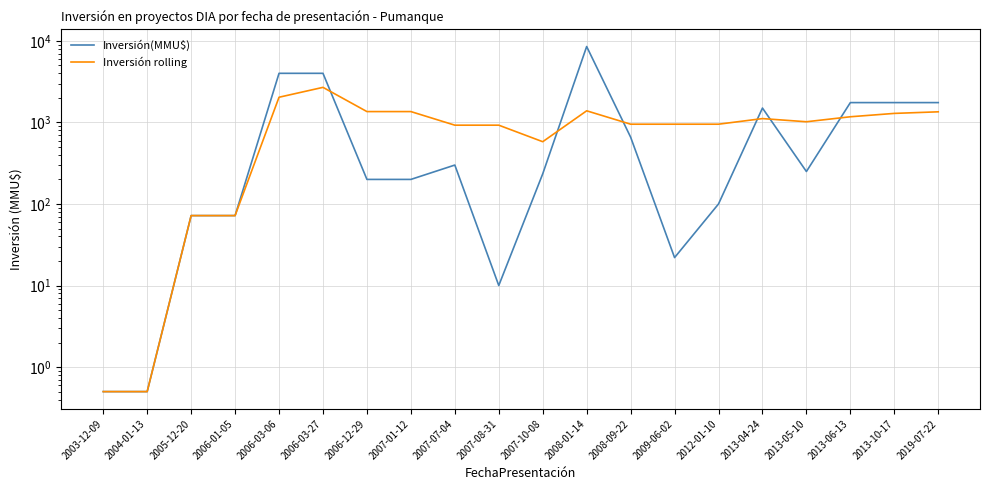

Between which two adjacent categories do Inversión rolling and Inversión(MMU$) first intersect?

2006-03-27 and 2006-12-29